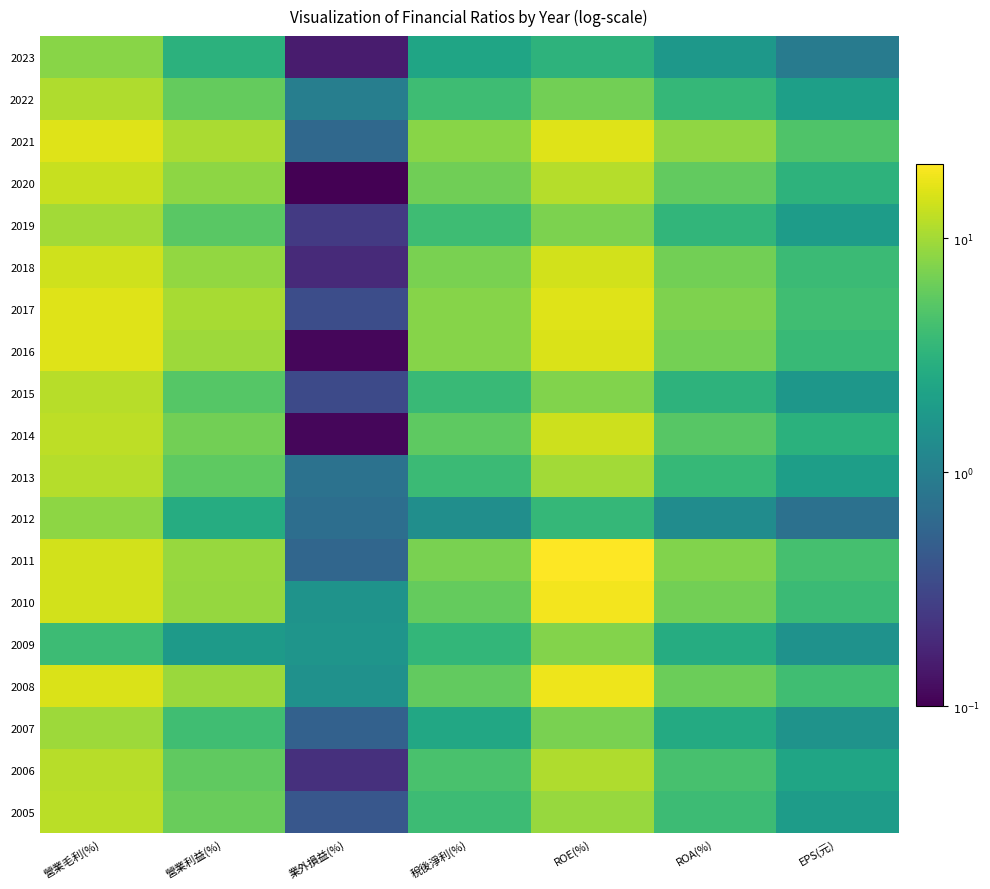

Reading right to left, extract all data points from this chart.

2023: EPS(元)=-0.0	ROA(%)=0.2	ROE(%)=0.5	稅後淨利(%)=0.4	業外損益(%)=-0.8	營業利益(%)=0.5	營業毛利(%)=0.9
2022: EPS(元)=0.3	ROA(%)=0.5	ROE(%)=0.8	稅後淨利(%)=0.6	業外損益(%)=-0.0	營業利益(%)=0.8	營業毛利(%)=1.0
2021: EPS(元)=0.7	ROA(%)=0.9	ROE(%)=1.2	稅後淨利(%)=0.9	業外損益(%)=-0.2	營業利益(%)=1.0	營業毛利(%)=1.2
2020: EPS(元)=0.5	ROA(%)=0.8	ROE(%)=1.1	稅後淨利(%)=0.8	業外損益(%)=-1.0	營業利益(%)=0.9	營業毛利(%)=1.1
2019: EPS(元)=0.3	ROA(%)=0.5	ROE(%)=0.9	稅後淨利(%)=0.6	業外損益(%)=-0.6	營業利益(%)=0.7	營業毛利(%)=1.0
2018: EPS(元)=0.6	ROA(%)=0.8	ROE(%)=1.2	稅後淨利(%)=0.9	業外損益(%)=-0.7	營業利益(%)=0.9	營業毛利(%)=1.2
2017: EPS(元)=0.6	ROA(%)=0.9	ROE(%)=1.2	稅後淨利(%)=0.9	業外損益(%)=-0.5	營業利益(%)=1.0	營業毛利(%)=1.2
2016: EPS(元)=0.6	ROA(%)=0.8	ROE(%)=1.2	稅後淨利(%)=0.9	業外損益(%)=-1.0	營業利益(%)=1.0	營業毛利(%)=1.2
2015: EPS(元)=0.2	ROA(%)=0.5	ROE(%)=0.9	稅後淨利(%)=0.6	業外損益(%)=-0.5	營業利益(%)=0.7	營業毛利(%)=1.1
2014: EPS(元)=0.5	ROA(%)=0.7	ROE(%)=1.1	稅後淨利(%)=0.7	業外損益(%)=-1.0	營業利益(%)=0.8	營業毛利(%)=1.1
2013: EPS(元)=0.3	ROA(%)=0.6	ROE(%)=1.0	稅後淨利(%)=0.6	業外損益(%)=-0.1	營業利益(%)=0.7	營業毛利(%)=1.1
2012: EPS(元)=-0.1	ROA(%)=0.1	ROE(%)=0.5	稅後淨利(%)=0.1	業外損益(%)=-0.2	營業利益(%)=0.4	營業毛利(%)=0.9
2011: EPS(元)=0.6	ROA(%)=0.9	ROE(%)=1.3	稅後淨利(%)=0.9	業外損益(%)=-0.2	營業利益(%)=1.0	營業毛利(%)=1.2
2010: EPS(元)=0.6	ROA(%)=0.8	ROE(%)=1.3	稅後淨利(%)=0.8	業外損益(%)=0.2	營業利益(%)=1.0	營業毛利(%)=1.2
2009: EPS(元)=0.2	ROA(%)=0.4	ROE(%)=0.9	稅後淨利(%)=0.5	業外損益(%)=0.2	營業利益(%)=0.3	營業毛利(%)=0.6
2008: EPS(元)=0.6	ROA(%)=0.8	ROE(%)=1.3	稅後淨利(%)=0.8	業外損益(%)=0.2	營業利益(%)=1.0	營業毛利(%)=1.2
2007: EPS(元)=0.2	ROA(%)=0.4	ROE(%)=0.9	稅後淨利(%)=0.4	業外損益(%)=-0.3	營業利益(%)=0.6	營業毛利(%)=1.0
2006: EPS(元)=0.4	ROA(%)=0.6	ROE(%)=1.0	稅後淨利(%)=0.7	業外損益(%)=-0.7	營業利益(%)=0.8	營業毛利(%)=1.1
2005: EPS(元)=0.3	ROA(%)=0.6	ROE(%)=1.0	稅後淨利(%)=0.6	業外損益(%)=-0.4	營業利益(%)=0.8	營業毛利(%)=1.1